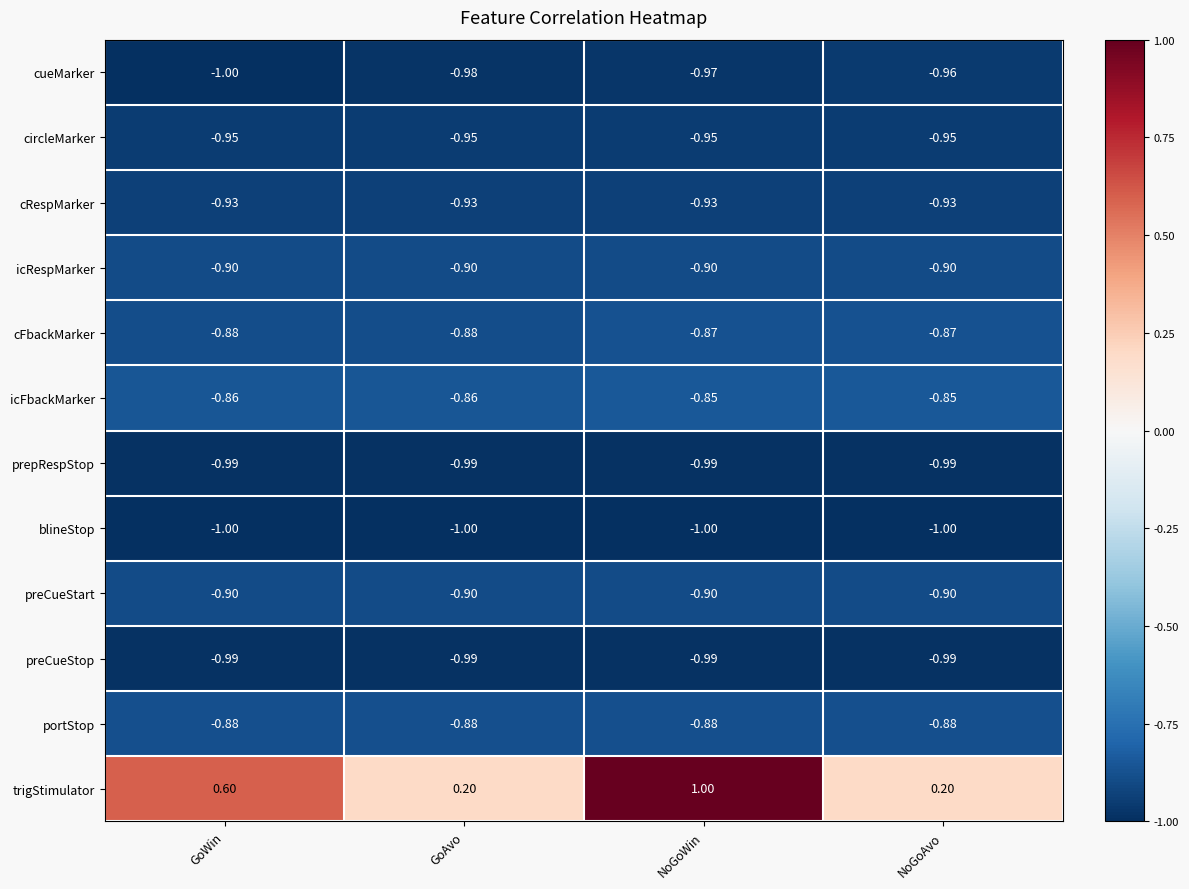

At which category is the sum across all series the highest?

NoGoWin